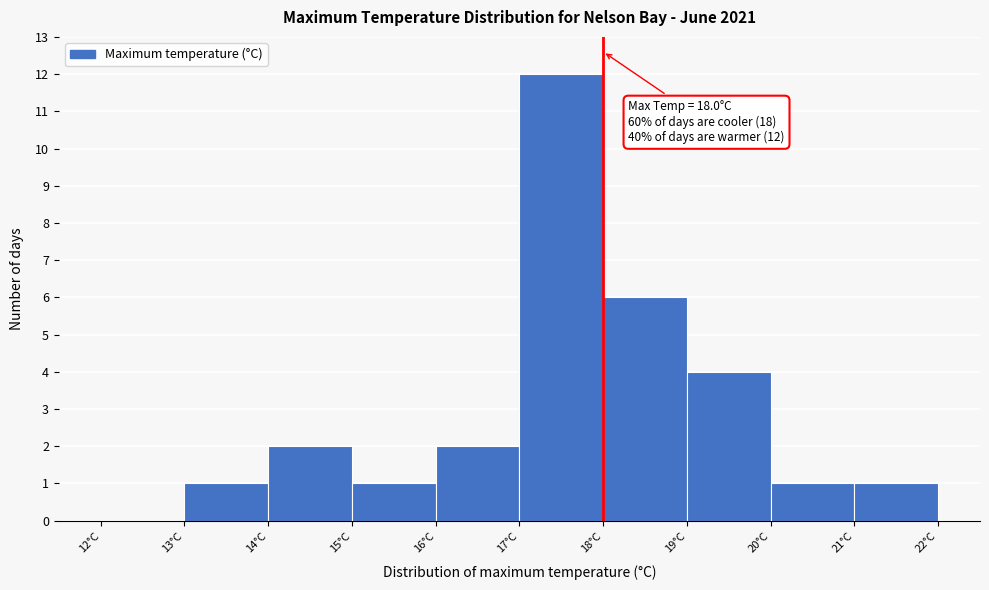

Which range on the x-axis has the tallest bar?

17 to 18